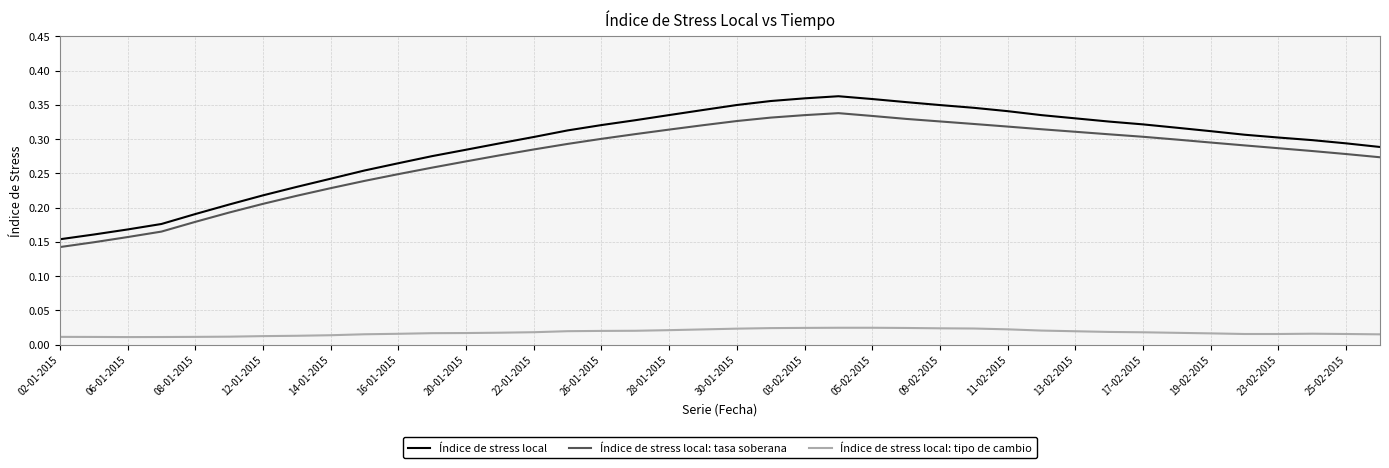

What are all the series names shown in the legend?

Índice de stress local, Índice de stress local: tasa soberana, Índice de stress local: tipo de cambio